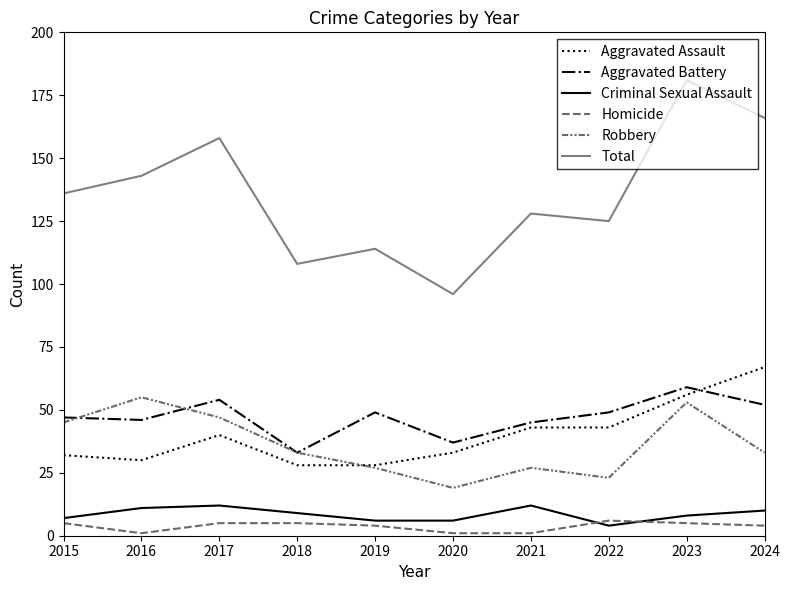

Does the chart display data point markers on the line(s)?

No